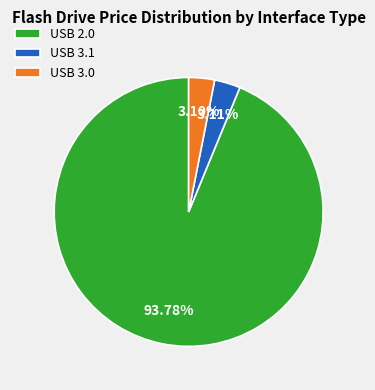

Does any single category account for the majority?

Yes